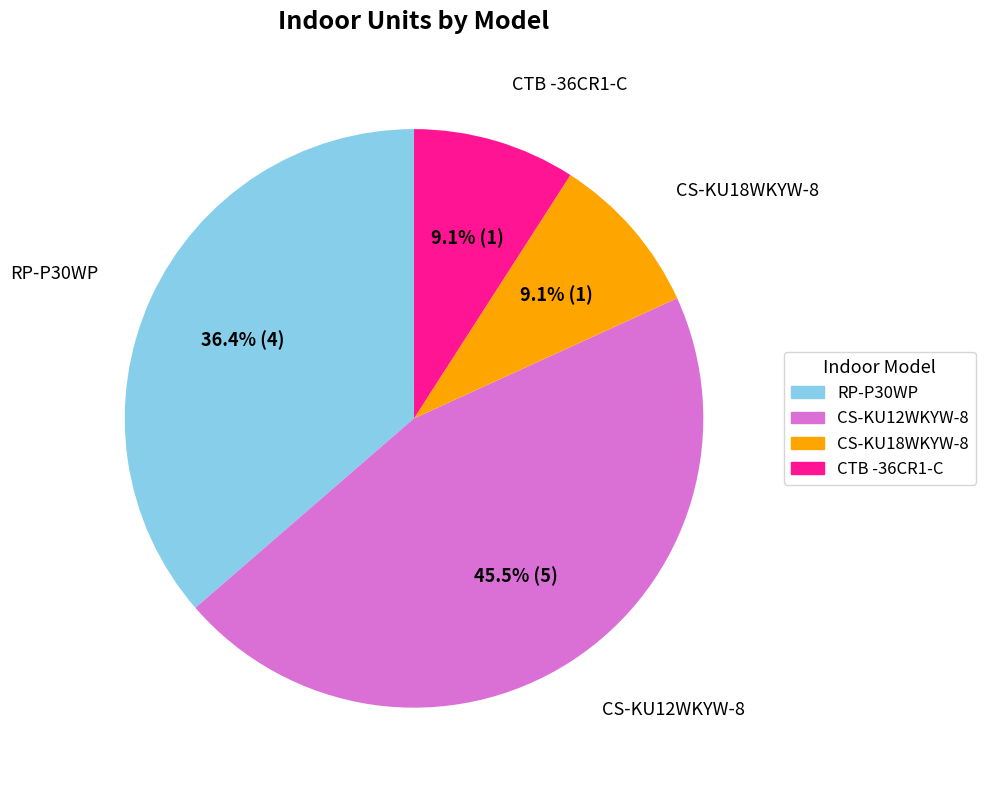

What portion of the pie excludes CTB -36CR1-C?

90.9%